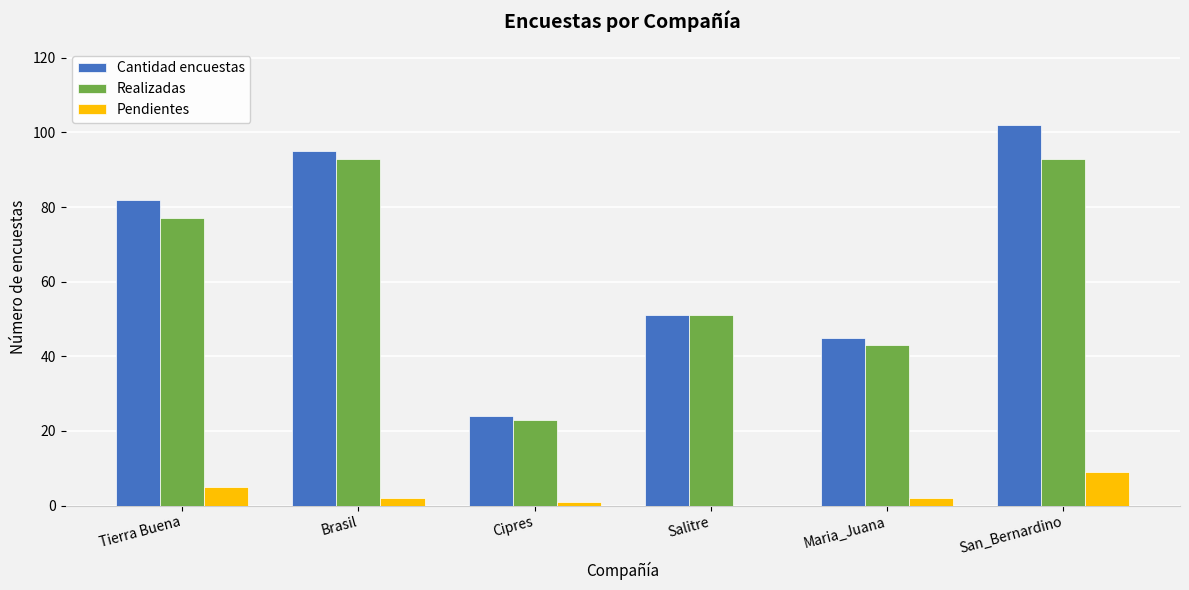

Is it true that Realizadas equals 43 at Maria_Juana?

True